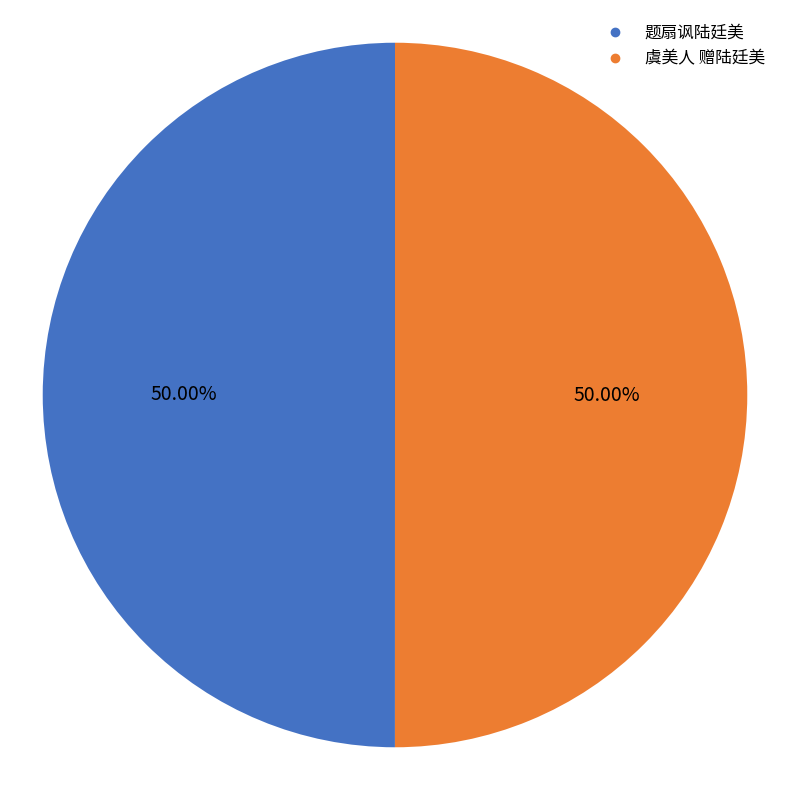

How many slices are in this pie chart?

2